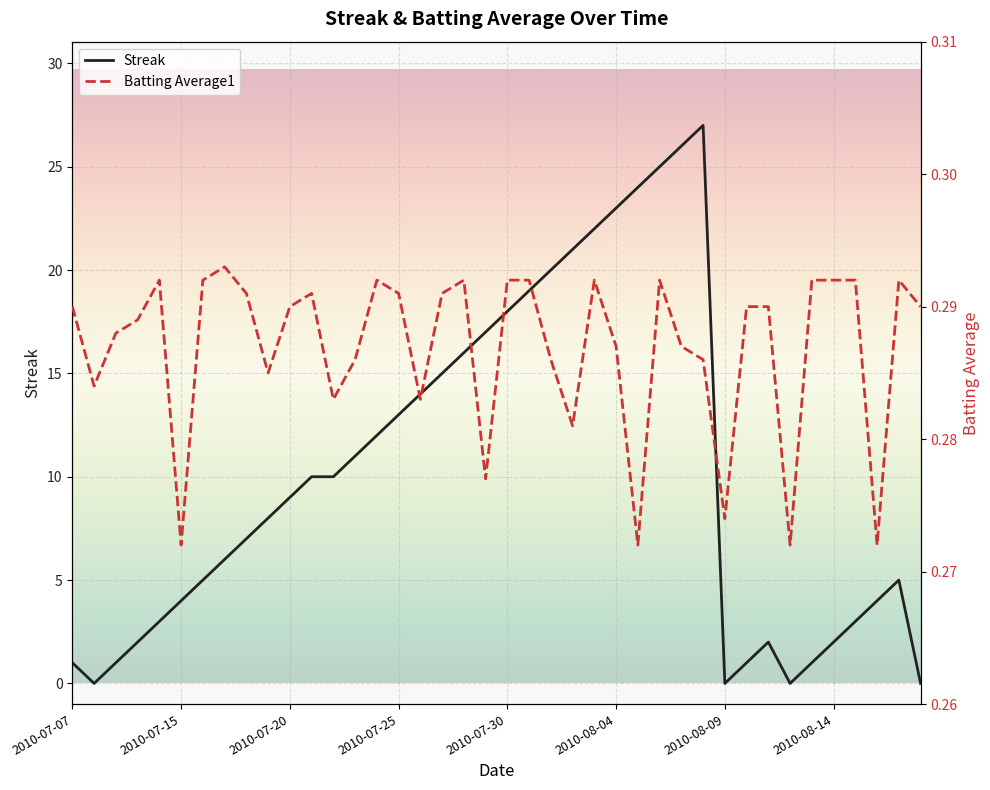

How many data points in Streak are less than 9?

20